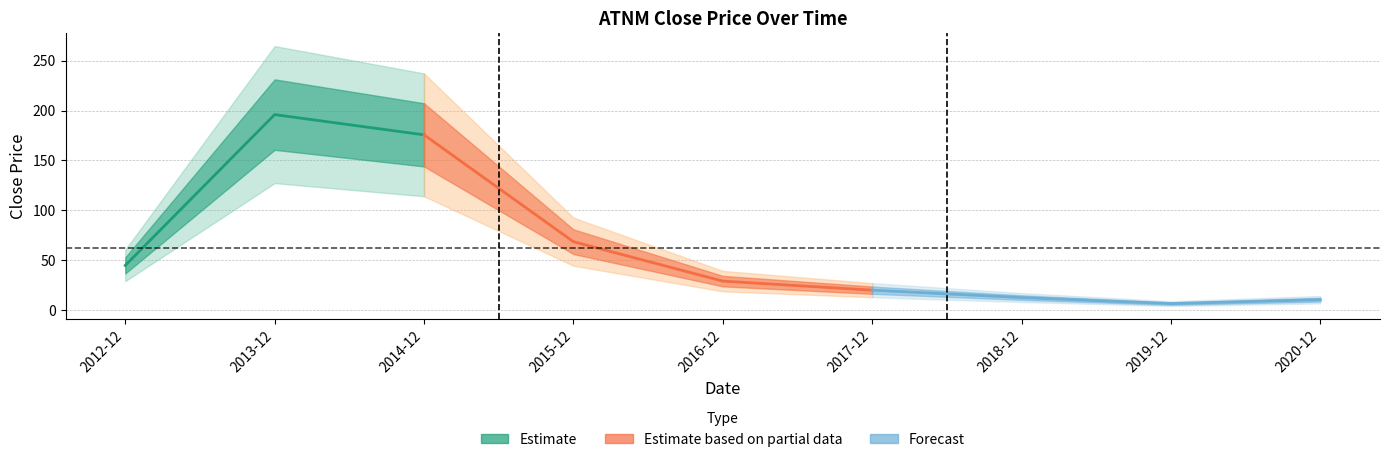

Reading right to left, transcribe all the data shown in this chart.

2020-12=10.7	2019-12=6.8	2018-12=12.8	2017-12=20.2	2016-12=29.3	2015-12=68.7	2014-12=175.6	2013-12=195.9	2012-12=45.0